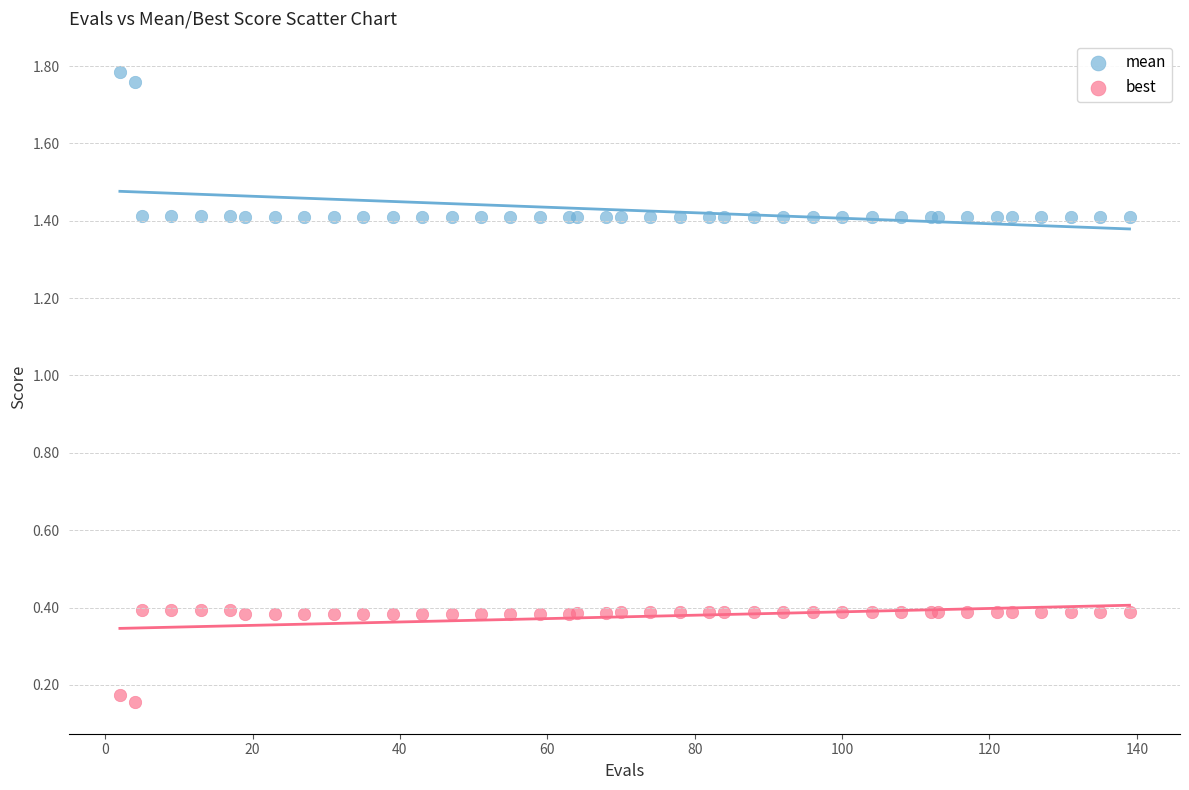

Which series contains the lowest Y value?

best